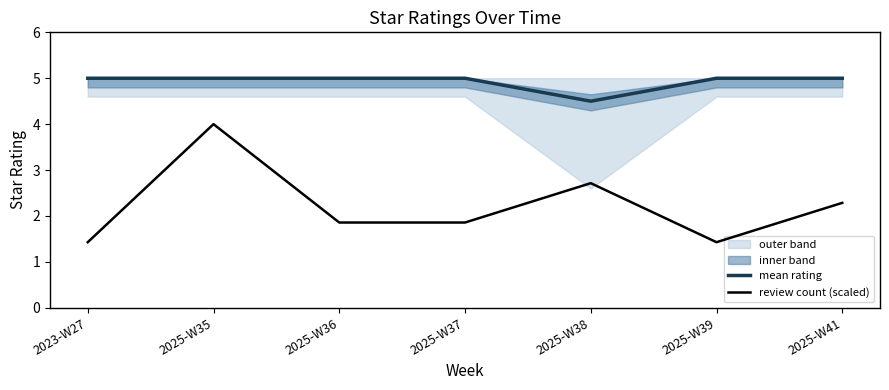

Which series has the largest total across all categories?

mean rating